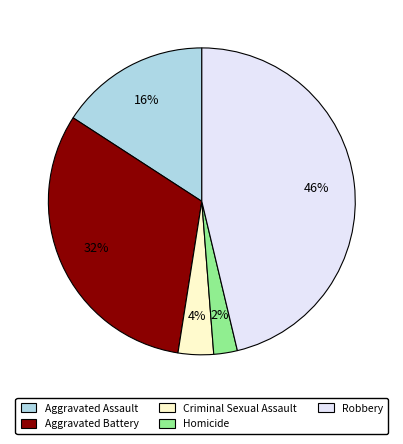

Is Aggravated Assault the majority of the pie?

No